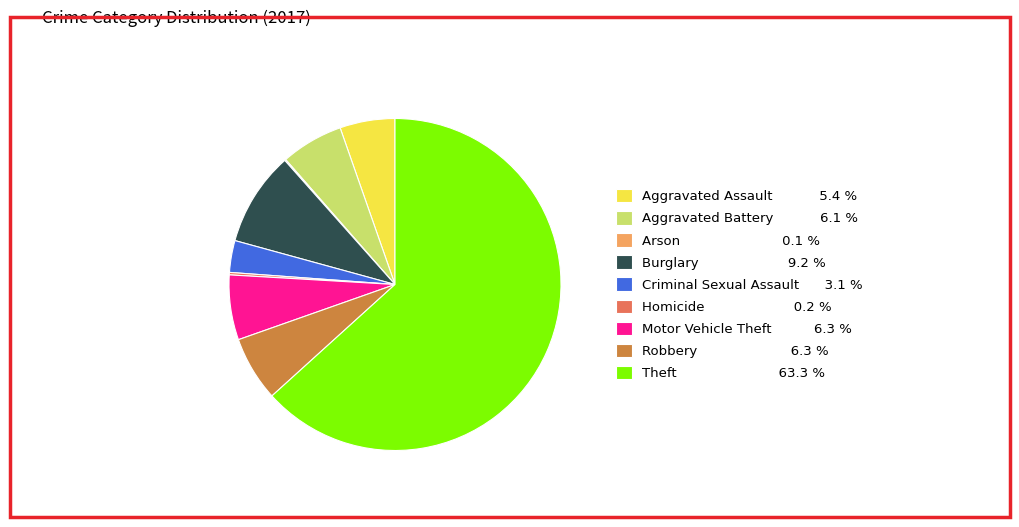

Which category accounts for the majority?

Theft